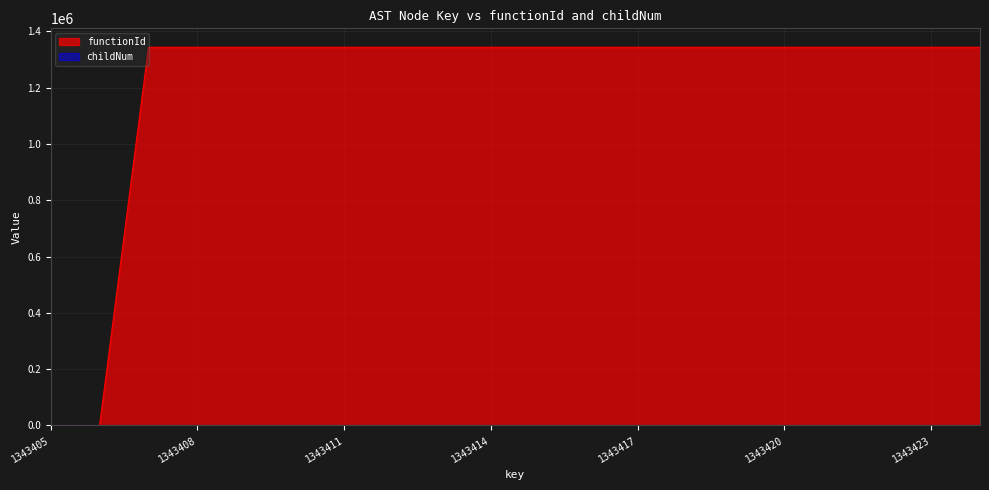

How many positive values does the childNum series have?

4